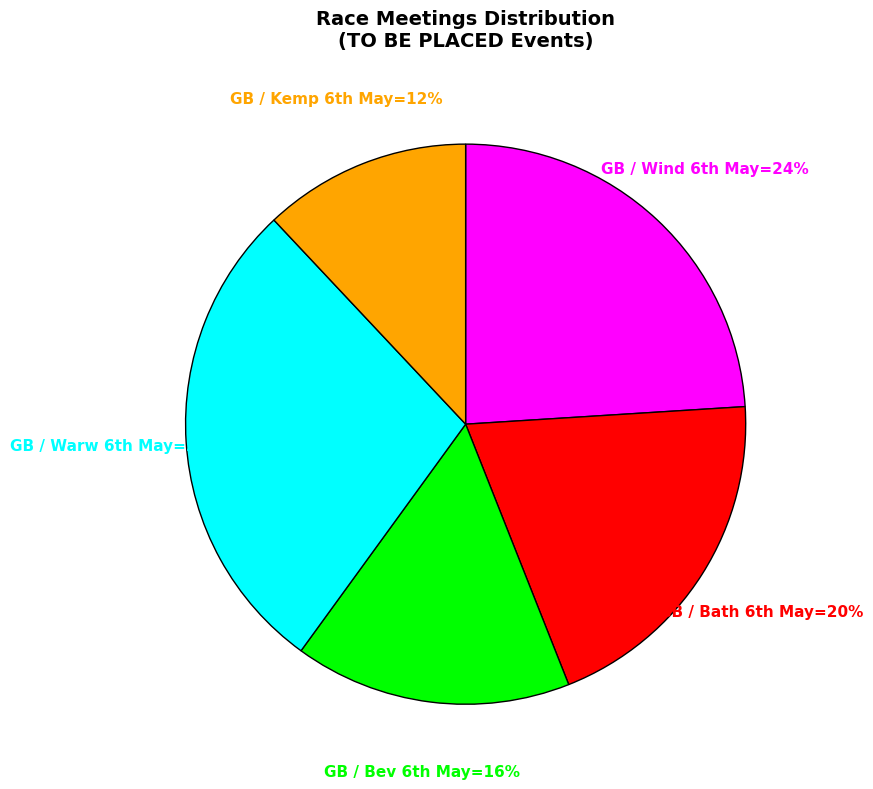

To the nearest percent, what is the average slice percentage?

20%